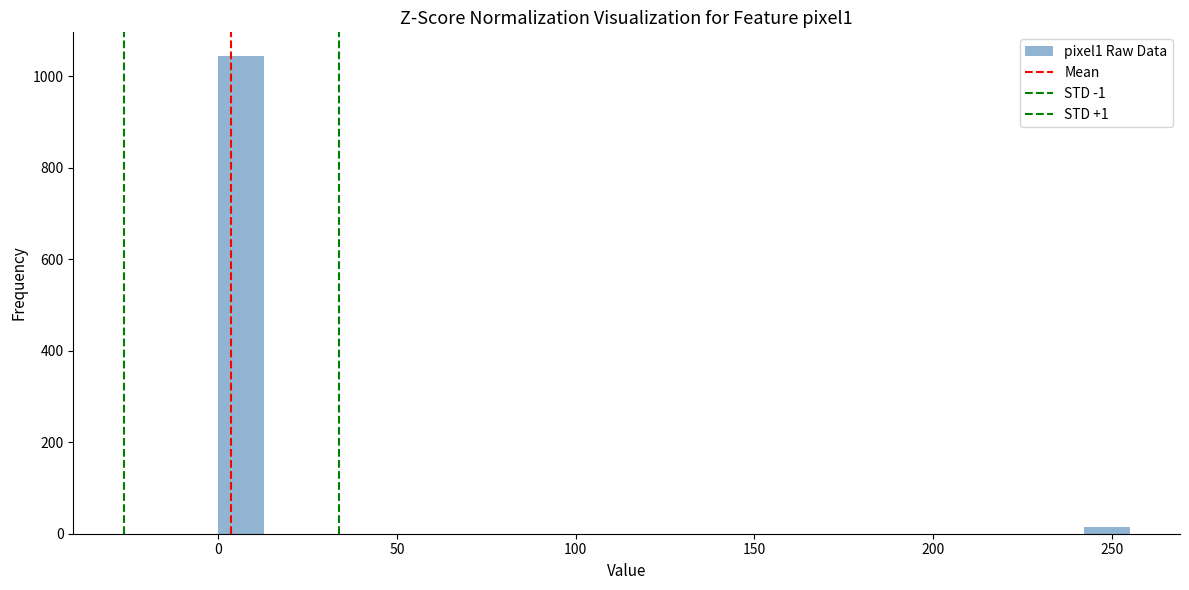

Around what value on the x-axis is the tallest bar? Give the approximate position of its centre, as read against the axis.

5